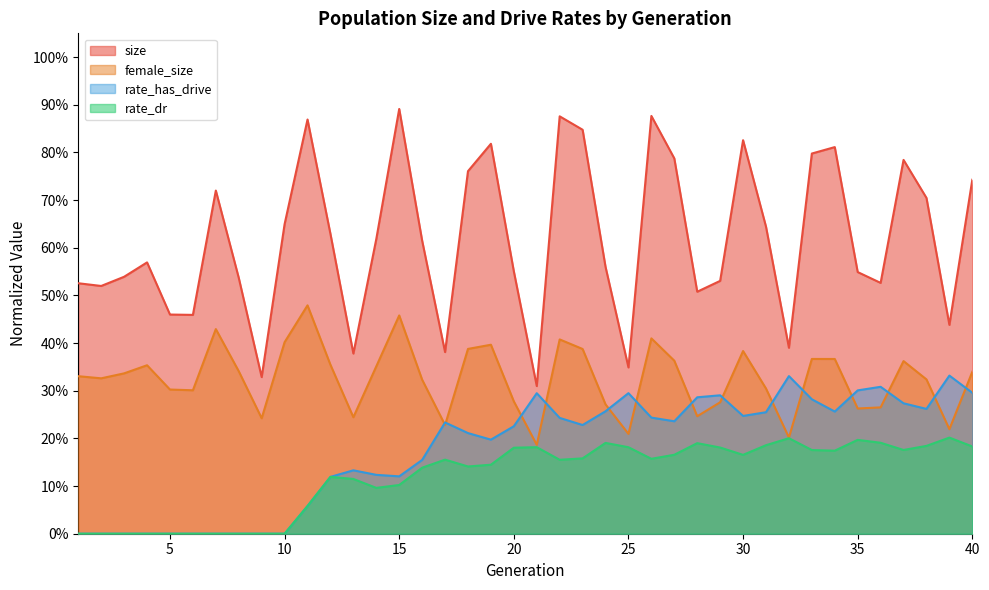

Count the number of categories in the chart.

40